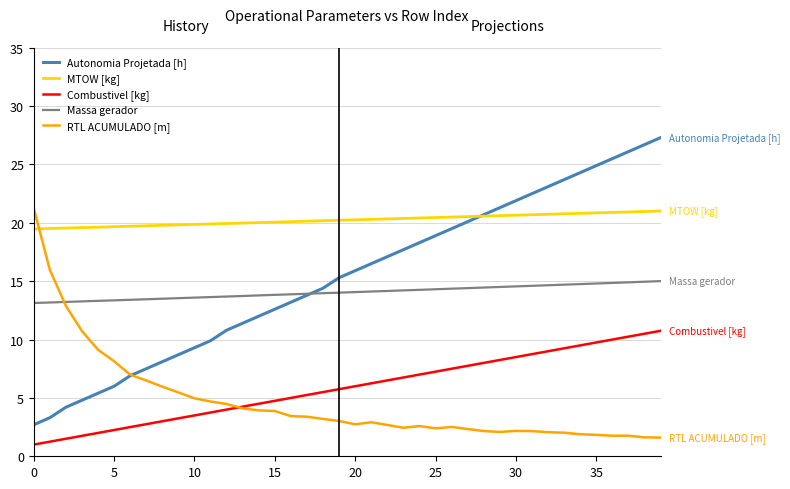

Which series has the largest range (max minus min)?

Autonomia Projetada [h]